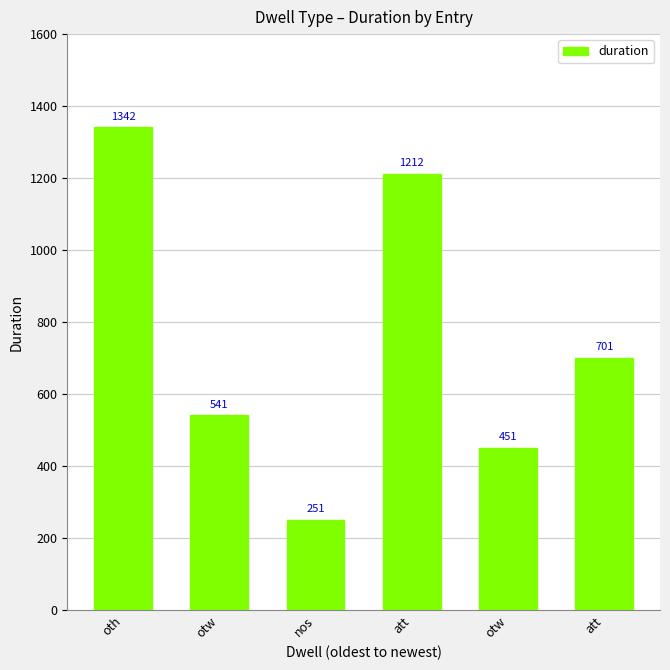

How many bars are there in total?

6